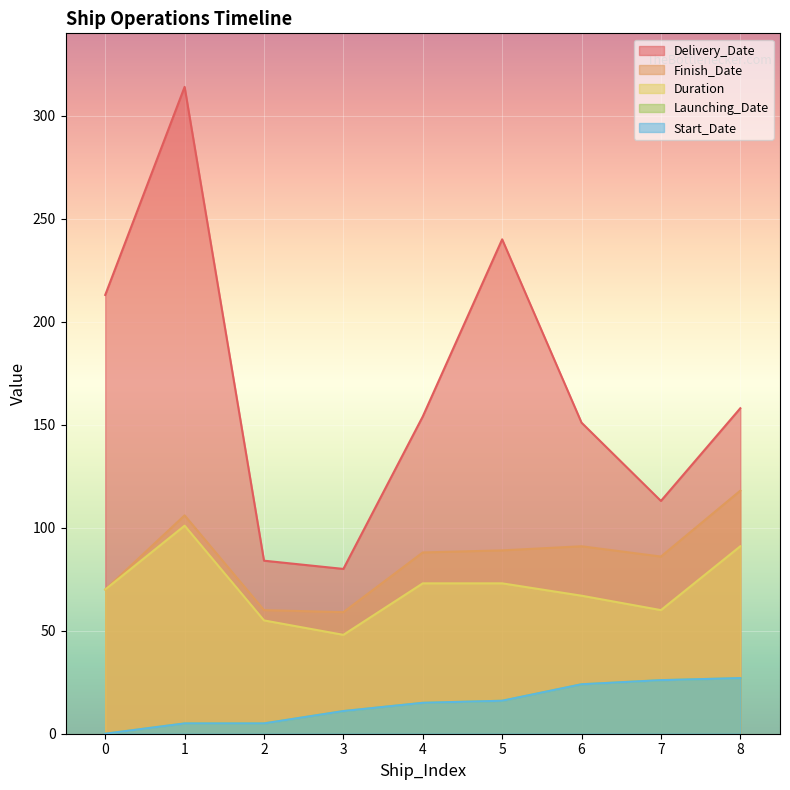

Where is Finish_Date nearest to the value 88?

4